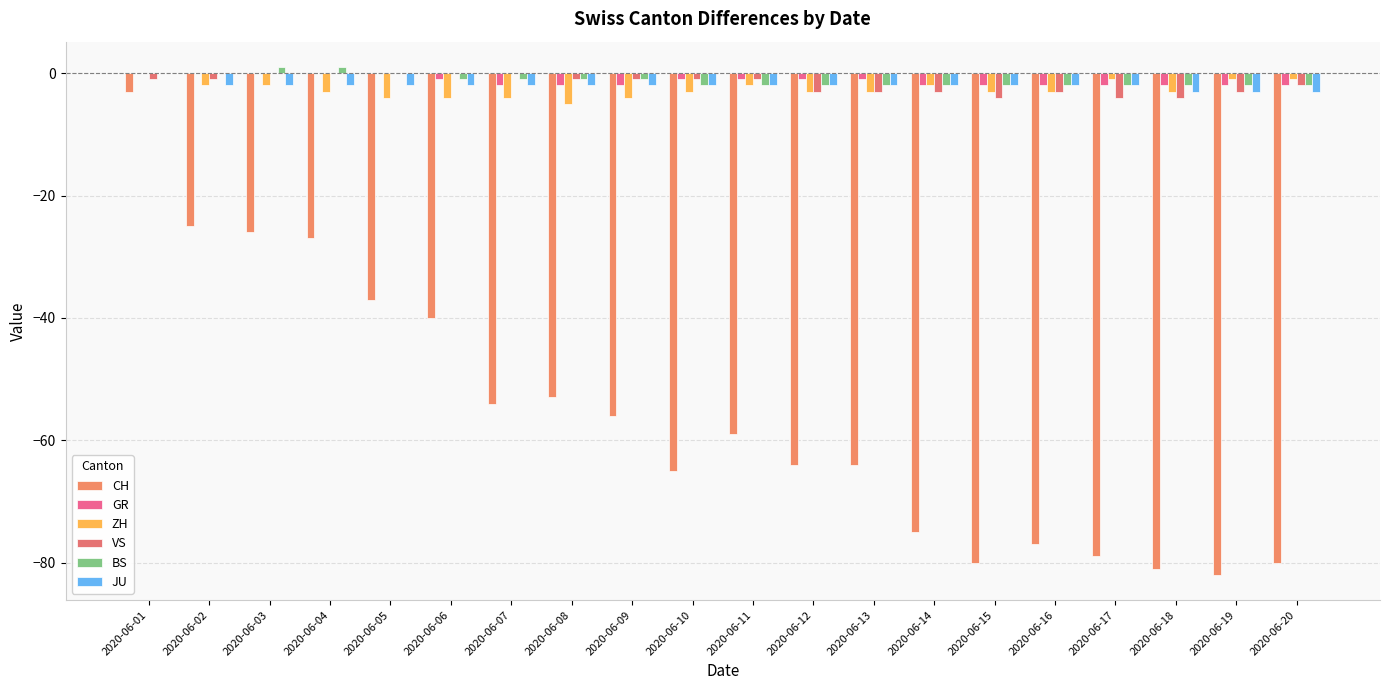

What is the spread (max minus min) of values at 2020-06-08?

52